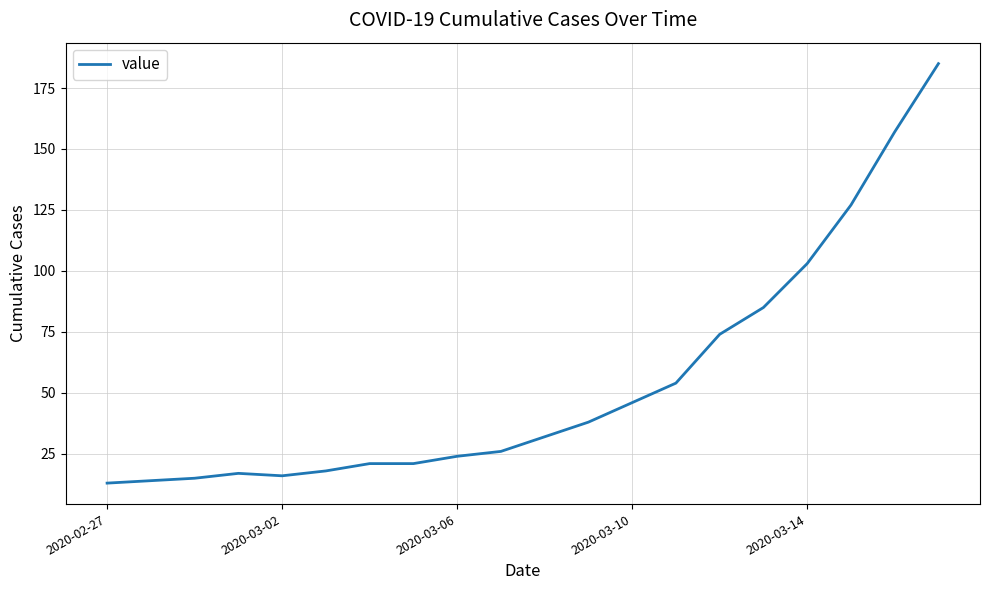

Count the number of categories in the chart.

20